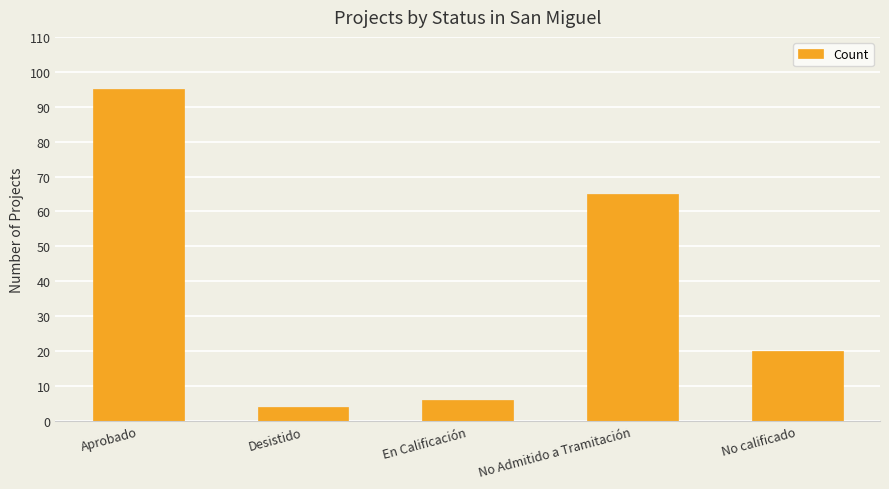

What is the difference between the maximum and minimum values?

91